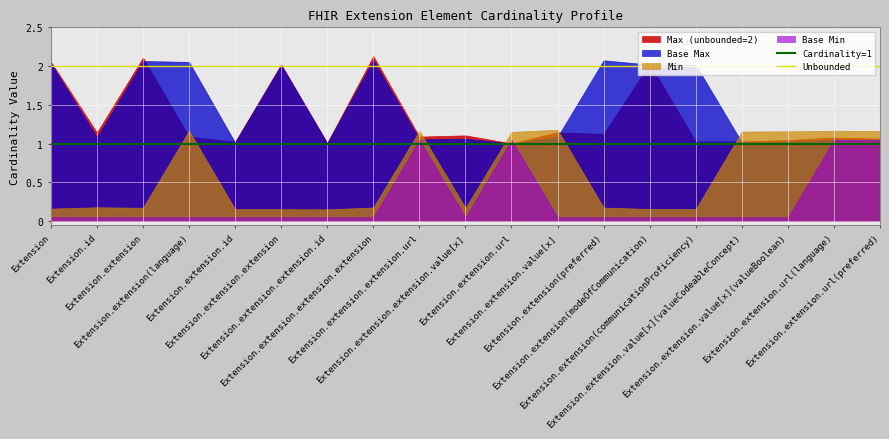

Rank the series by their maximum value, from lowest to highest.

Base Min, Min, Base Max, Max (unbounded=2)